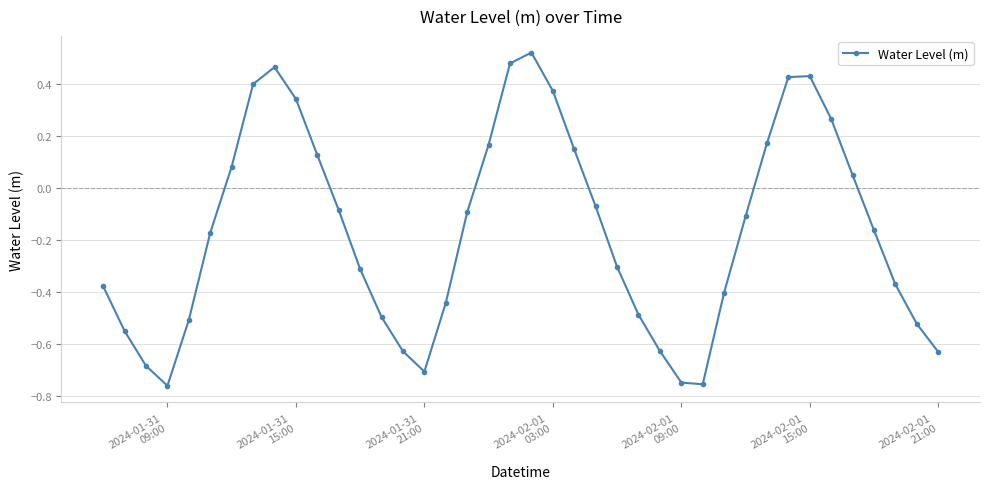

What is the difference between the maximum and minimum values?

1.3